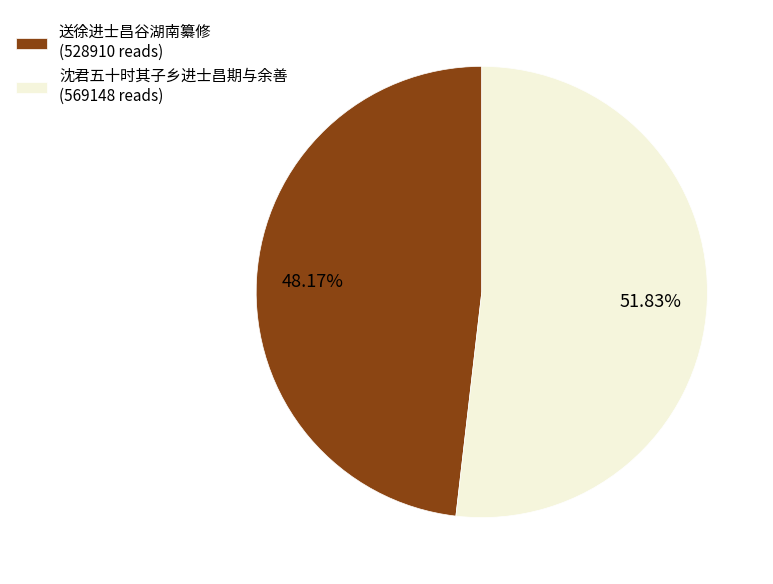

To the nearest percent, what percentage of the pie is 送徐进士昌谷湖南纂修?

48%